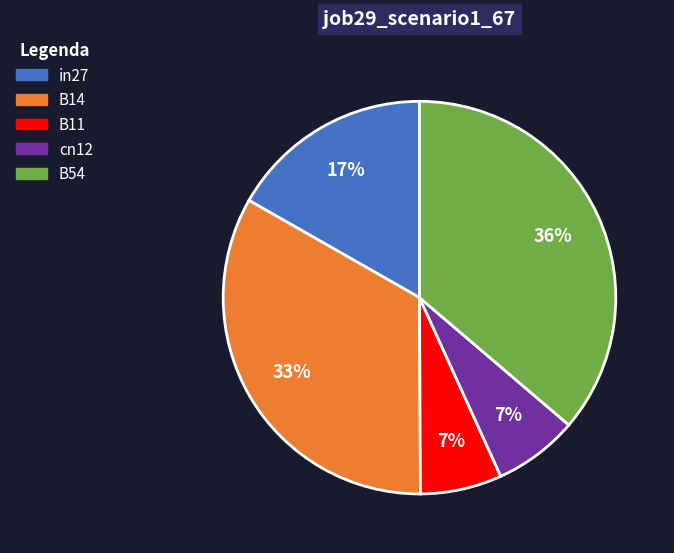

True or false: B11 accounts for 7% of the total.

True